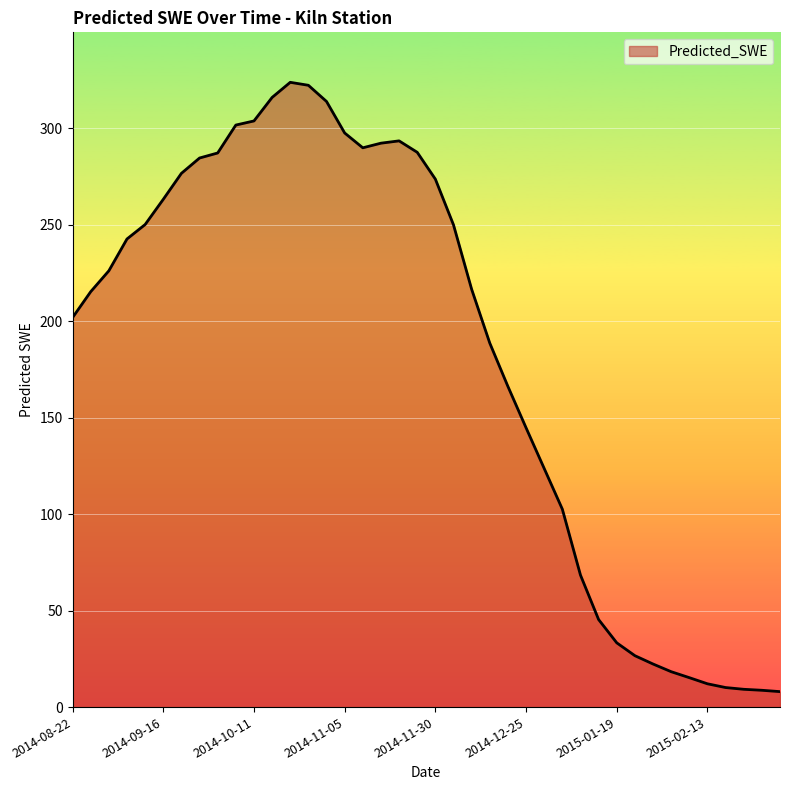

True or false: there are more than 1 points higher than both neighbors.

True